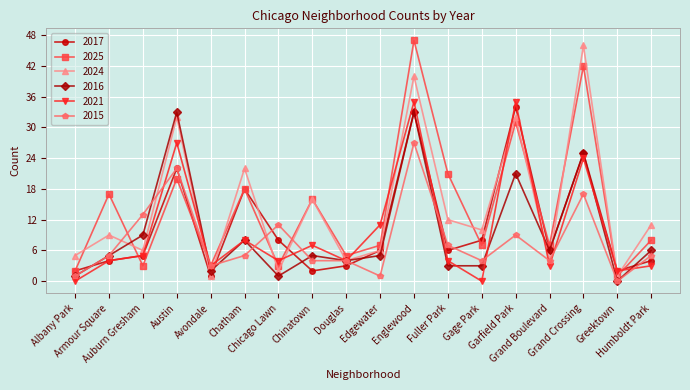

At which label does 2015 reach its peak?

Englewood